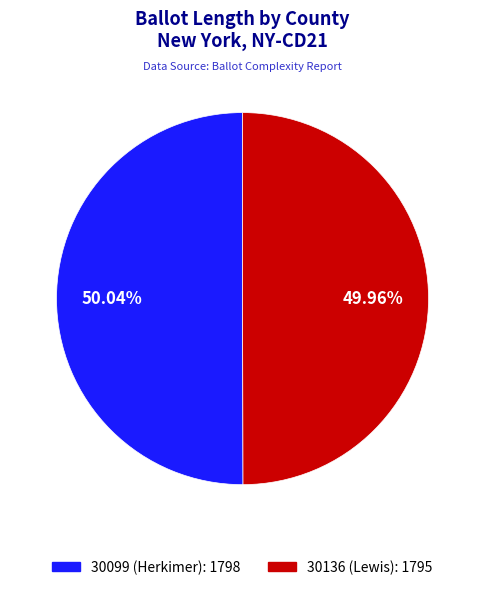

What percentage is the 30136 (Lewis) slice, to the nearest percent?

50%